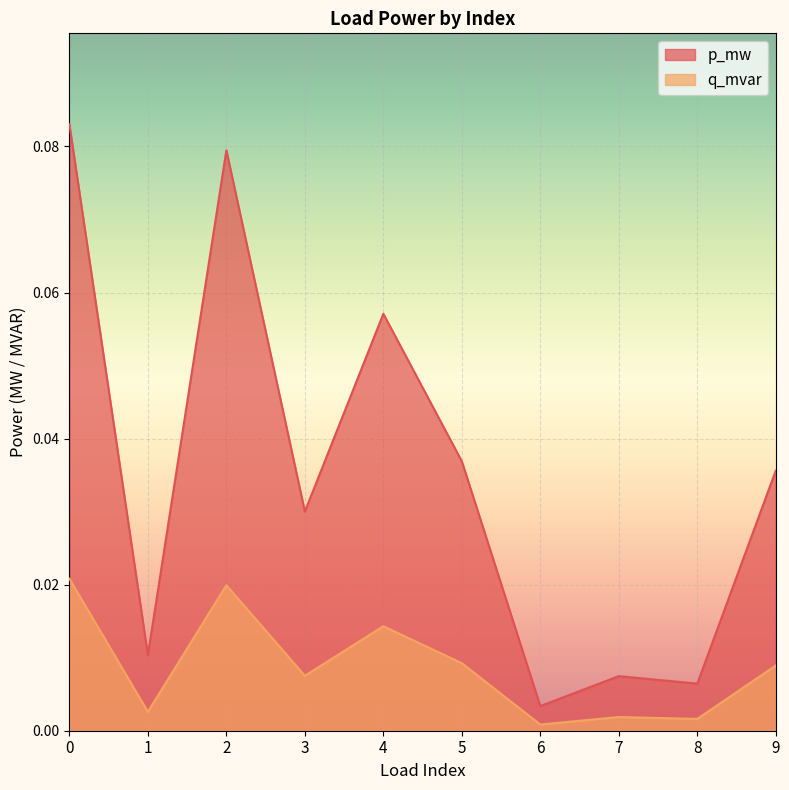

Which has a higher value, 3 or 9?

9